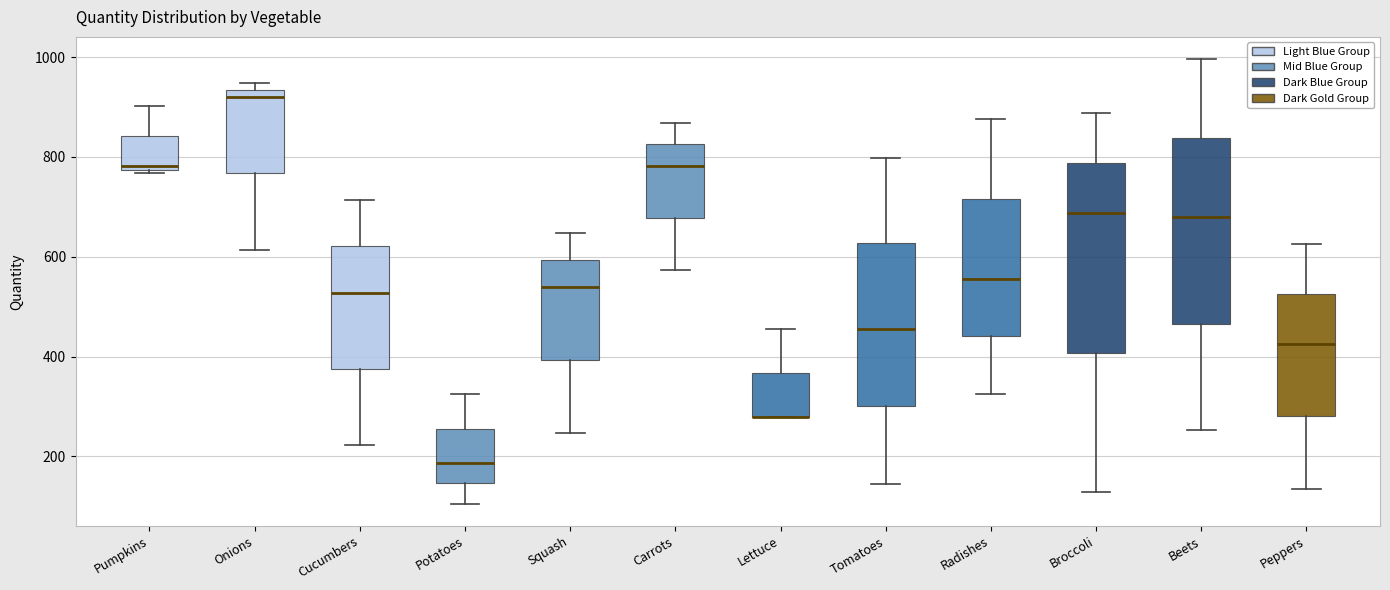

Where does the median line of the box for Beets sit on the y-axis? The values are not printed on the chart, so give them approximately, as read against the axis.

680